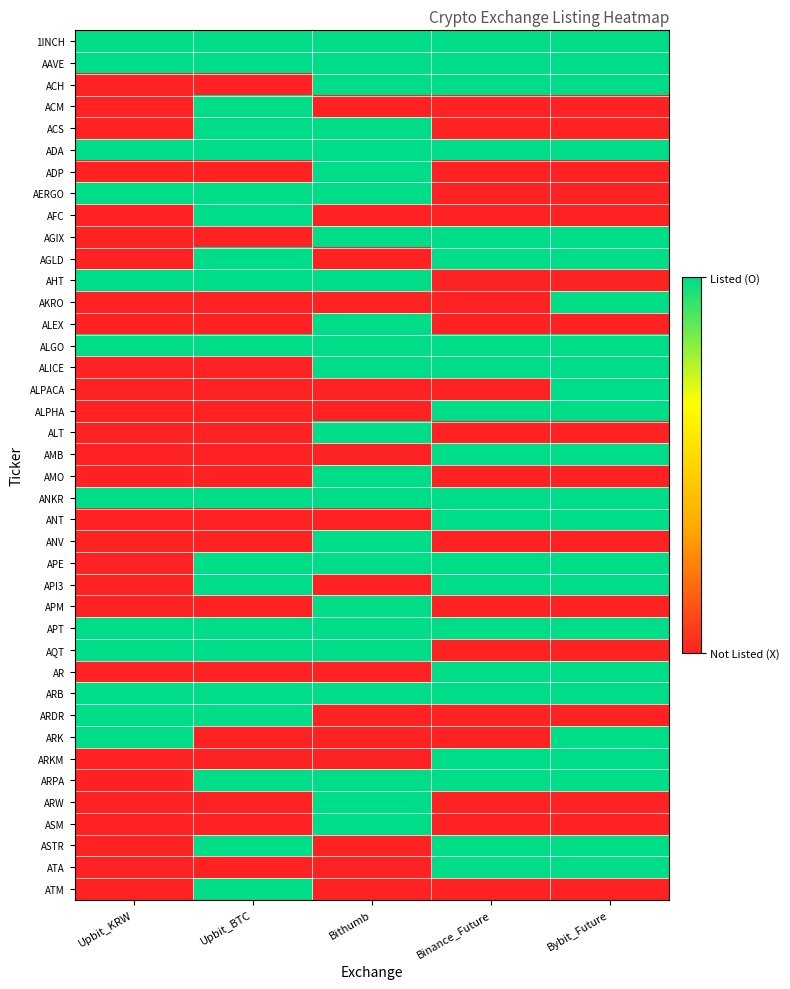

What is the total value across all series at Binance_Future?

21